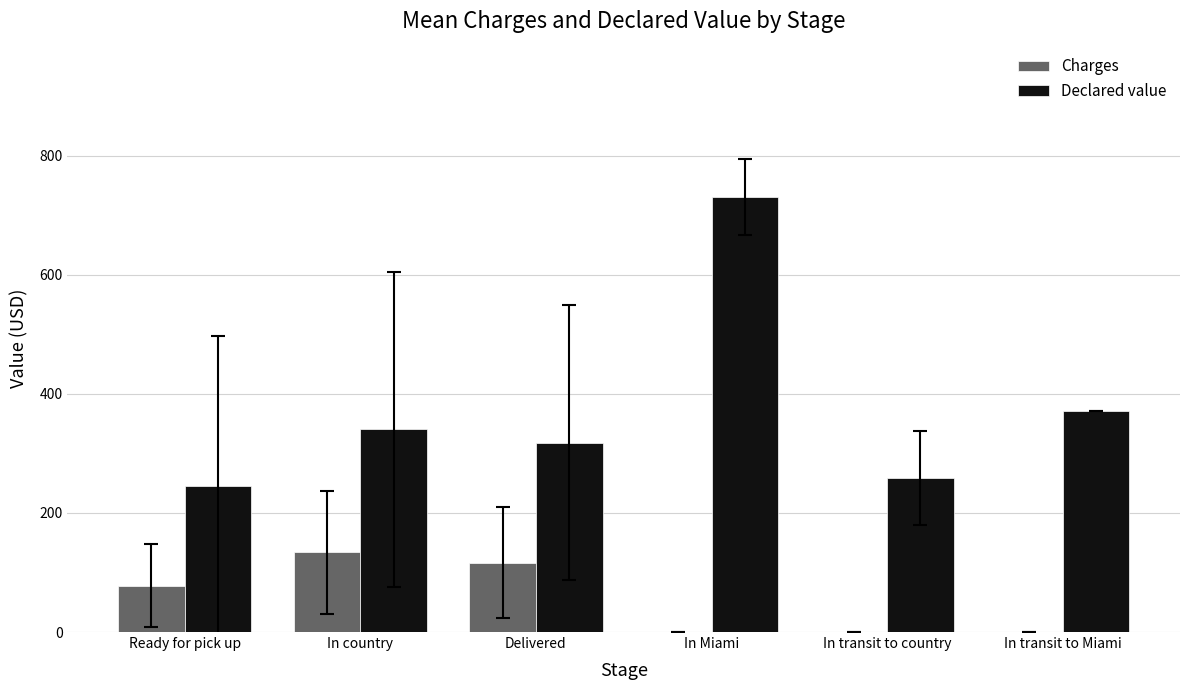

What is the average value of the Declared value series?

377.8